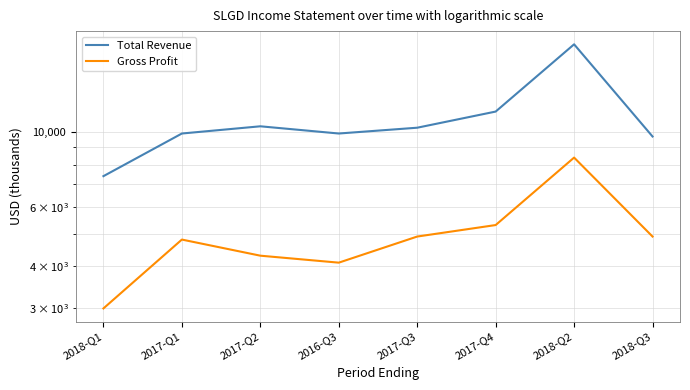

What is the difference between the highest and lowest values at 2018-Q3?

4800